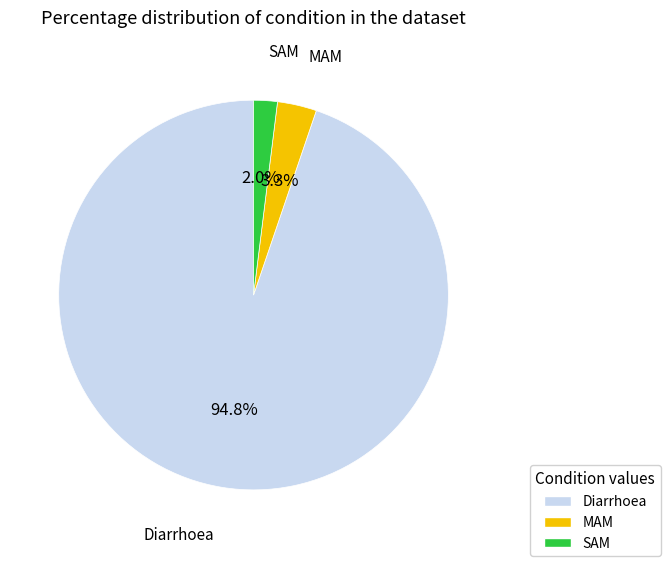

How much of the chart is everything except MAM?

96.7%